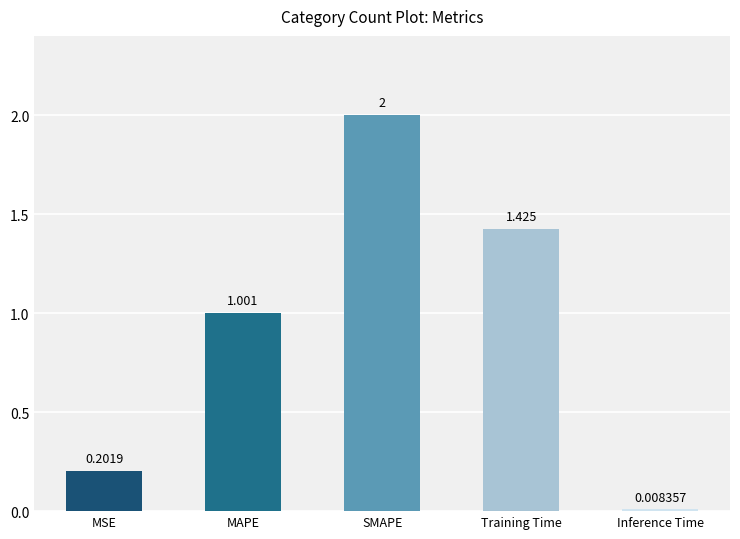

At which category does the chart reach its peak across all series?

SMAPE